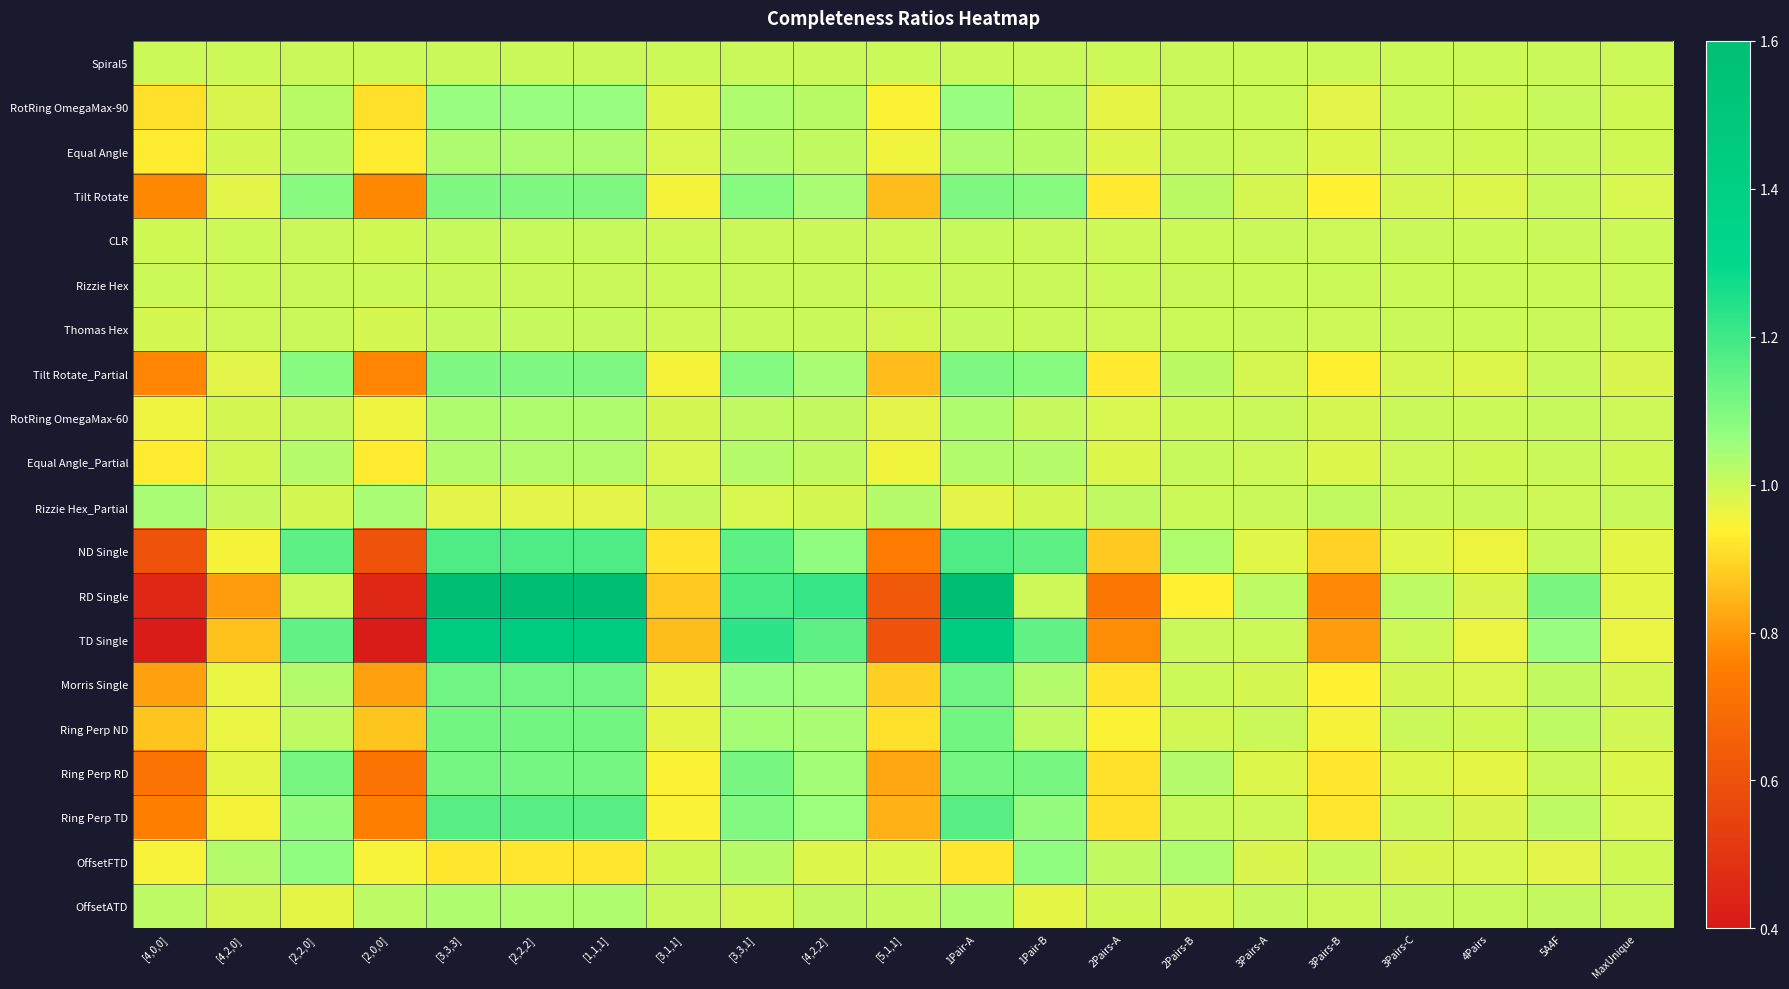

Reading left to right, what are all the values shown in this chart?

Spiral5: [4,0,0]=1.0	[4,2,0]=1.0	[2,2,0]=1.0	[2,0,0]=1.0	[3,3,3]=1.0	[2,2,2]=1.0	[1,1,1]=1.0	[3,1,1]=1.0	[3,3,1]=1.0	[4,2,2]=1.0	[5,1,1]=1.0	1Pair-A=1.0	1Pair-B=1.0	2Pairs-A=1.0	2Pairs-B=1.0	3Pairs-A=1.0	3Pairs-B=1.0	3Pairs-C=1.0	4Pairs=1.0	5A4F=1.0	MaxUnique=1.0
RotRing OmegaMax-90: [4,0,0]=0.9	[4,2,0]=1.0	[2,2,0]=1.0	[2,0,0]=0.9	[3,3,3]=1.1	[2,2,2]=1.1	[1,1,1]=1.1	[3,1,1]=1.0	[3,3,1]=1.0	[4,2,2]=1.0	[5,1,1]=0.9	1Pair-A=1.1	1Pair-B=1.0	2Pairs-A=1.0	2Pairs-B=1.0	3Pairs-A=1.0	3Pairs-B=1.0	3Pairs-C=1.0	4Pairs=1.0	5A4F=1.0	MaxUnique=1.0
Equal Angle: [4,0,0]=0.9	[4,2,0]=1.0	[2,2,0]=1.0	[2,0,0]=0.9	[3,3,3]=1.0	[2,2,2]=1.0	[1,1,1]=1.0	[3,1,1]=1.0	[3,3,1]=1.0	[4,2,2]=1.0	[5,1,1]=1.0	1Pair-A=1.0	1Pair-B=1.0	2Pairs-A=1.0	2Pairs-B=1.0	3Pairs-A=1.0	3Pairs-B=1.0	3Pairs-C=1.0	4Pairs=1.0	5A4F=1.0	MaxUnique=1.0
Tilt Rotate: [4,0,0]=0.8	[4,2,0]=1.0	[2,2,0]=1.1	[2,0,0]=0.8	[3,3,3]=1.1	[2,2,2]=1.1	[1,1,1]=1.1	[3,1,1]=1.0	[3,3,1]=1.1	[4,2,2]=1.0	[5,1,1]=0.9	1Pair-A=1.1	1Pair-B=1.1	2Pairs-A=0.9	2Pairs-B=1.0	3Pairs-A=1.0	3Pairs-B=0.9	3Pairs-C=1.0	4Pairs=1.0	5A4F=1.0	MaxUnique=1.0
CLR: [4,0,0]=1.0	[4,2,0]=1.0	[2,2,0]=1.0	[2,0,0]=1.0	[3,3,3]=1.0	[2,2,2]=1.0	[1,1,1]=1.0	[3,1,1]=1.0	[3,3,1]=1.0	[4,2,2]=1.0	[5,1,1]=1.0	1Pair-A=1.0	1Pair-B=1.0	2Pairs-A=1.0	2Pairs-B=1.0	3Pairs-A=1.0	3Pairs-B=1.0	3Pairs-C=1.0	4Pairs=1.0	5A4F=1.0	MaxUnique=1.0
Rizzie Hex: [4,0,0]=1.0	[4,2,0]=1.0	[2,2,0]=1.0	[2,0,0]=1.0	[3,3,3]=1.0	[2,2,2]=1.0	[1,1,1]=1.0	[3,1,1]=1.0	[3,3,1]=1.0	[4,2,2]=1.0	[5,1,1]=1.0	1Pair-A=1.0	1Pair-B=1.0	2Pairs-A=1.0	2Pairs-B=1.0	3Pairs-A=1.0	3Pairs-B=1.0	3Pairs-C=1.0	4Pairs=1.0	5A4F=1.0	MaxUnique=1.0
Thomas Hex: [4,0,0]=1.0	[4,2,0]=1.0	[2,2,0]=1.0	[2,0,0]=1.0	[3,3,3]=1.0	[2,2,2]=1.0	[1,1,1]=1.0	[3,1,1]=1.0	[3,3,1]=1.0	[4,2,2]=1.0	[5,1,1]=1.0	1Pair-A=1.0	1Pair-B=1.0	2Pairs-A=1.0	2Pairs-B=1.0	3Pairs-A=1.0	3Pairs-B=1.0	3Pairs-C=1.0	4Pairs=1.0	5A4F=1.0	MaxUnique=1.0
Tilt Rotate_Partial: [4,0,0]=0.8	[4,2,0]=1.0	[2,2,0]=1.1	[2,0,0]=0.8	[3,3,3]=1.1	[2,2,2]=1.1	[1,1,1]=1.1	[3,1,1]=1.0	[3,3,1]=1.1	[4,2,2]=1.0	[5,1,1]=0.9	1Pair-A=1.1	1Pair-B=1.1	2Pairs-A=0.9	2Pairs-B=1.0	3Pairs-A=1.0	3Pairs-B=0.9	3Pairs-C=1.0	4Pairs=1.0	5A4F=1.0	MaxUnique=1.0
RotRing OmegaMax-60: [4,0,0]=1.0	[4,2,0]=1.0	[2,2,0]=1.0	[2,0,0]=1.0	[3,3,3]=1.0	[2,2,2]=1.0	[1,1,1]=1.0	[3,1,1]=1.0	[3,3,1]=1.0	[4,2,2]=1.0	[5,1,1]=1.0	1Pair-A=1.0	1Pair-B=1.0	2Pairs-A=1.0	2Pairs-B=1.0	3Pairs-A=1.0	3Pairs-B=1.0	3Pairs-C=1.0	4Pairs=1.0	5A4F=1.0	MaxUnique=1.0
Equal Angle_Partial: [4,0,0]=0.9	[4,2,0]=1.0	[2,2,0]=1.0	[2,0,0]=0.9	[3,3,3]=1.0	[2,2,2]=1.0	[1,1,1]=1.0	[3,1,1]=1.0	[3,3,1]=1.0	[4,2,2]=1.0	[5,1,1]=1.0	1Pair-A=1.0	1Pair-B=1.0	2Pairs-A=1.0	2Pairs-B=1.0	3Pairs-A=1.0	3Pairs-B=1.0	3Pairs-C=1.0	4Pairs=1.0	5A4F=1.0	MaxUnique=1.0
Rizzie Hex_Partial: [4,0,0]=1.0	[4,2,0]=1.0	[2,2,0]=1.0	[2,0,0]=1.0	[3,3,3]=1.0	[2,2,2]=1.0	[1,1,1]=1.0	[3,1,1]=1.0	[3,3,1]=1.0	[4,2,2]=1.0	[5,1,1]=1.0	1Pair-A=1.0	1Pair-B=1.0	2Pairs-A=1.0	2Pairs-B=1.0	3Pairs-A=1.0	3Pairs-B=1.0	3Pairs-C=1.0	4Pairs=1.0	5A4F=1.0	MaxUnique=1.0
ND Single: [4,0,0]=0.6	[4,2,0]=1.0	[2,2,0]=1.2	[2,0,0]=0.6	[3,3,3]=1.2	[2,2,2]=1.2	[1,1,1]=1.2	[3,1,1]=0.9	[3,3,1]=1.2	[4,2,2]=1.1	[5,1,1]=0.7	1Pair-A=1.2	1Pair-B=1.2	2Pairs-A=0.9	2Pairs-B=1.0	3Pairs-A=1.0	3Pairs-B=0.9	3Pairs-C=1.0	4Pairs=1.0	5A4F=1.0	MaxUnique=1.0
RD Single: [4,0,0]=0.5	[4,2,0]=0.8	[2,2,0]=1.0	[2,0,0]=0.5	[3,3,3]=1.6	[2,2,2]=1.6	[1,1,1]=1.6	[3,1,1]=0.9	[3,3,1]=1.2	[4,2,2]=1.2	[5,1,1]=0.6	1Pair-A=1.6	1Pair-B=1.0	2Pairs-A=0.7	2Pairs-B=0.9	3Pairs-A=1.0	3Pairs-B=0.8	3Pairs-C=1.0	4Pairs=1.0	5A4F=1.1	MaxUnique=1.0
TD Single: [4,0,0]=0.4	[4,2,0]=0.9	[2,2,0]=1.1	[2,0,0]=0.4	[3,3,3]=1.4	[2,2,2]=1.4	[1,1,1]=1.4	[3,1,1]=0.9	[3,3,1]=1.2	[4,2,2]=1.2	[5,1,1]=0.6	1Pair-A=1.4	1Pair-B=1.1	2Pairs-A=0.8	2Pairs-B=1.0	3Pairs-A=1.0	3Pairs-B=0.8	3Pairs-C=1.0	4Pairs=1.0	5A4F=1.1	MaxUnique=1.0
Morris Single: [4,0,0]=0.8	[4,2,0]=1.0	[2,2,0]=1.0	[2,0,0]=0.8	[3,3,3]=1.1	[2,2,2]=1.1	[1,1,1]=1.1	[3,1,1]=1.0	[3,3,1]=1.1	[4,2,2]=1.1	[5,1,1]=0.9	1Pair-A=1.1	1Pair-B=1.0	2Pairs-A=0.9	2Pairs-B=1.0	3Pairs-A=1.0	3Pairs-B=0.9	3Pairs-C=1.0	4Pairs=1.0	5A4F=1.0	MaxUnique=1.0
Ring Perp ND: [4,0,0]=0.9	[4,2,0]=1.0	[2,2,0]=1.0	[2,0,0]=0.9	[3,3,3]=1.1	[2,2,2]=1.1	[1,1,1]=1.1	[3,1,1]=1.0	[3,3,1]=1.0	[4,2,2]=1.0	[5,1,1]=0.9	1Pair-A=1.1	1Pair-B=1.0	2Pairs-A=0.9	2Pairs-B=1.0	3Pairs-A=1.0	3Pairs-B=1.0	3Pairs-C=1.0	4Pairs=1.0	5A4F=1.0	MaxUnique=1.0
Ring Perp RD: [4,0,0]=0.7	[4,2,0]=1.0	[2,2,0]=1.1	[2,0,0]=0.7	[3,3,3]=1.1	[2,2,2]=1.1	[1,1,1]=1.1	[3,1,1]=0.9	[3,3,1]=1.1	[4,2,2]=1.0	[5,1,1]=0.8	1Pair-A=1.1	1Pair-B=1.1	2Pairs-A=0.9	2Pairs-B=1.0	3Pairs-A=1.0	3Pairs-B=0.9	3Pairs-C=1.0	4Pairs=1.0	5A4F=1.0	MaxUnique=1.0
Ring Perp TD: [4,0,0]=0.8	[4,2,0]=1.0	[2,2,0]=1.1	[2,0,0]=0.8	[3,3,3]=1.2	[2,2,2]=1.2	[1,1,1]=1.2	[3,1,1]=0.9	[3,3,1]=1.1	[4,2,2]=1.1	[5,1,1]=0.8	1Pair-A=1.2	1Pair-B=1.1	2Pairs-A=0.9	2Pairs-B=1.0	3Pairs-A=1.0	3Pairs-B=0.9	3Pairs-C=1.0	4Pairs=1.0	5A4F=1.0	MaxUnique=1.0
OffsetFTD: [4,0,0]=0.9	[4,2,0]=1.0	[2,2,0]=1.1	[2,0,0]=0.9	[3,3,3]=0.9	[2,2,2]=0.9	[1,1,1]=0.9	[3,1,1]=1.0	[3,3,1]=1.0	[4,2,2]=1.0	[5,1,1]=1.0	1Pair-A=0.9	1Pair-B=1.1	2Pairs-A=1.0	2Pairs-B=1.0	3Pairs-A=1.0	3Pairs-B=1.0	3Pairs-C=1.0	4Pairs=1.0	5A4F=1.0	MaxUnique=1.0
OffsetATD: [4,0,0]=1.0	[4,2,0]=1.0	[2,2,0]=1.0	[2,0,0]=1.0	[3,3,3]=1.0	[2,2,2]=1.0	[1,1,1]=1.0	[3,1,1]=1.0	[3,3,1]=1.0	[4,2,2]=1.0	[5,1,1]=1.0	1Pair-A=1.0	1Pair-B=1.0	2Pairs-A=1.0	2Pairs-B=1.0	3Pairs-A=1.0	3Pairs-B=1.0	3Pairs-C=1.0	4Pairs=1.0	5A4F=1.0	MaxUnique=1.0